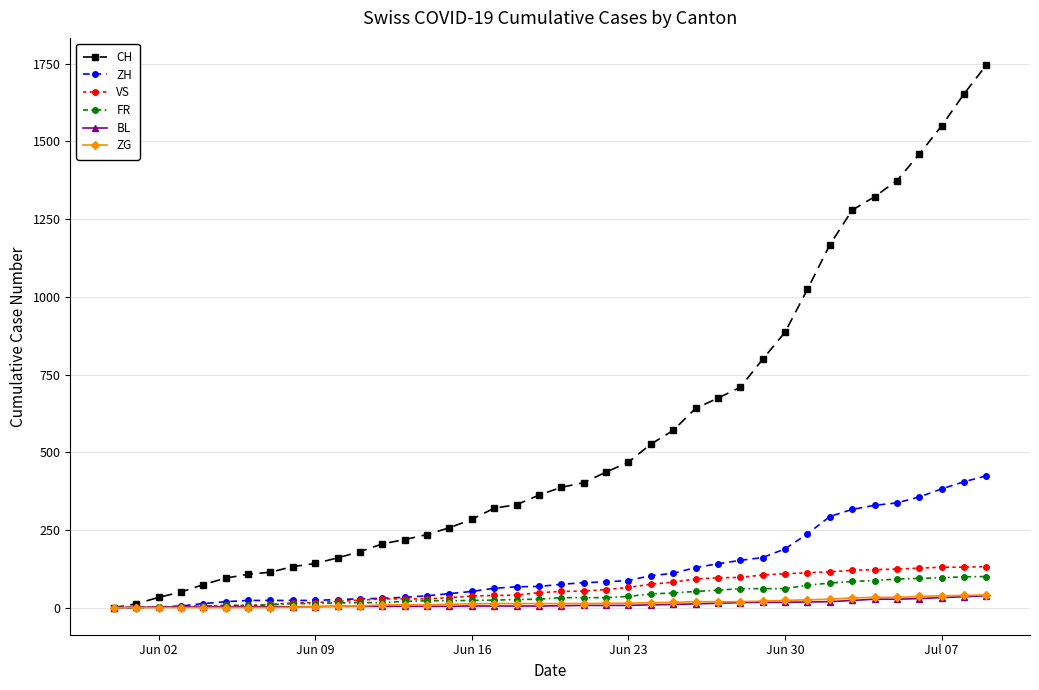

How many distinct data groups are displayed?

6